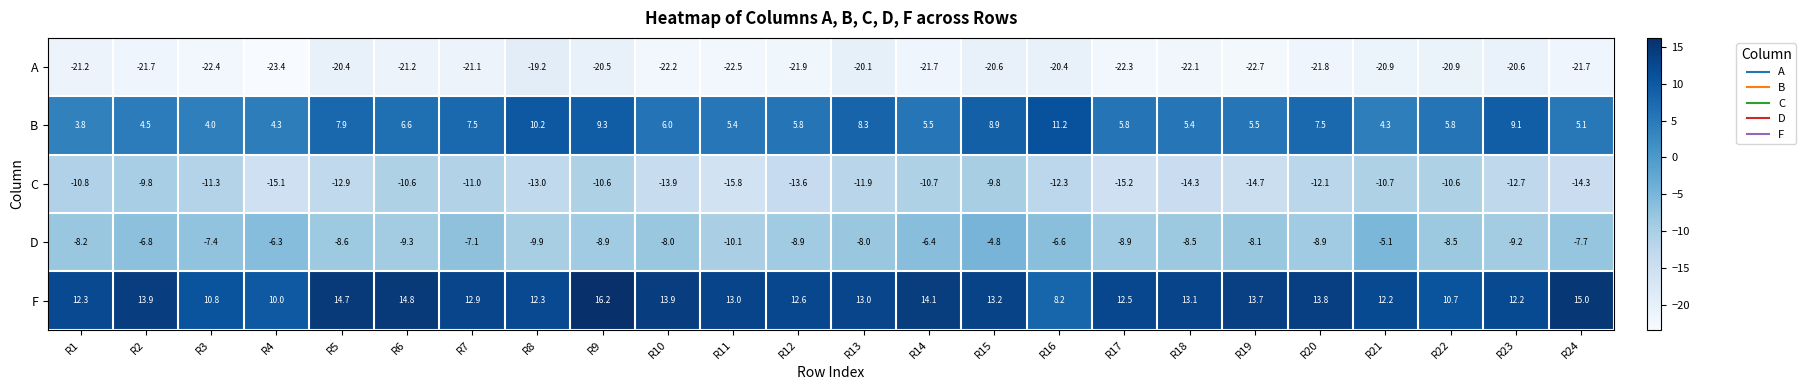

Is it true that B equals 6.2 at R1?

False